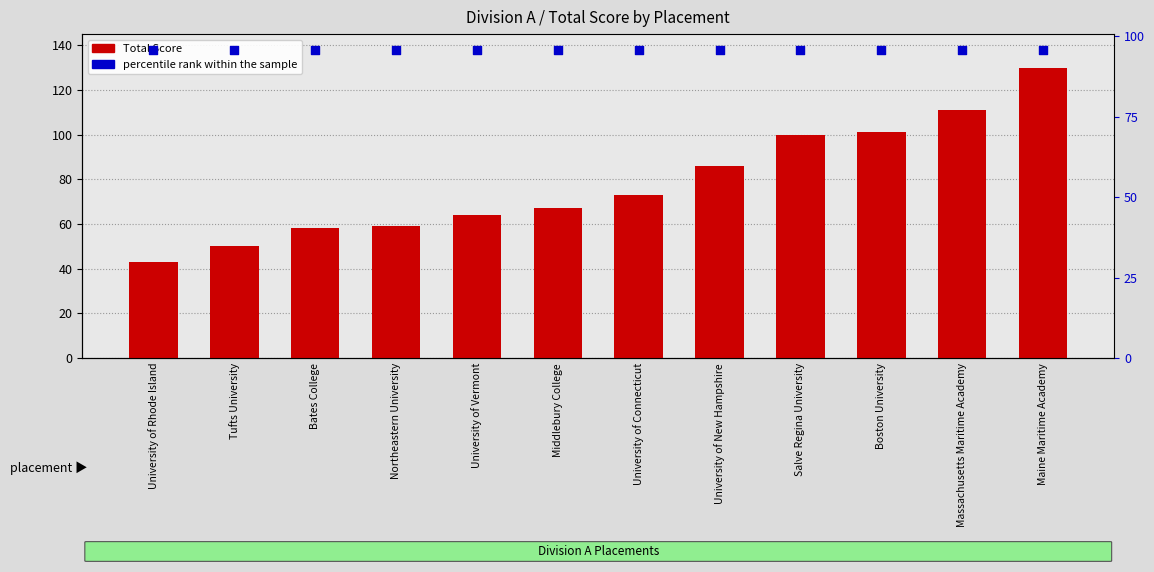

Which series reaches the minimum Y coordinate?

Total Score